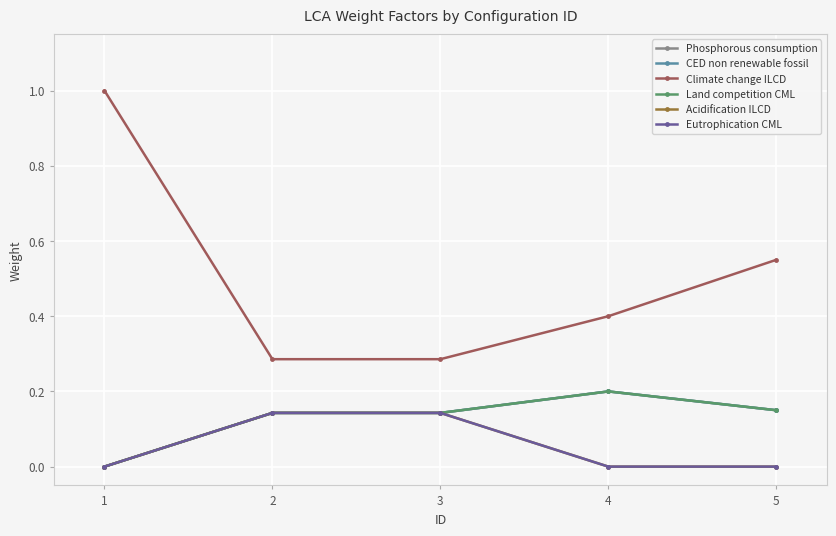

Is it true that Phosphorous consumption equals 0.1 at 5?

True